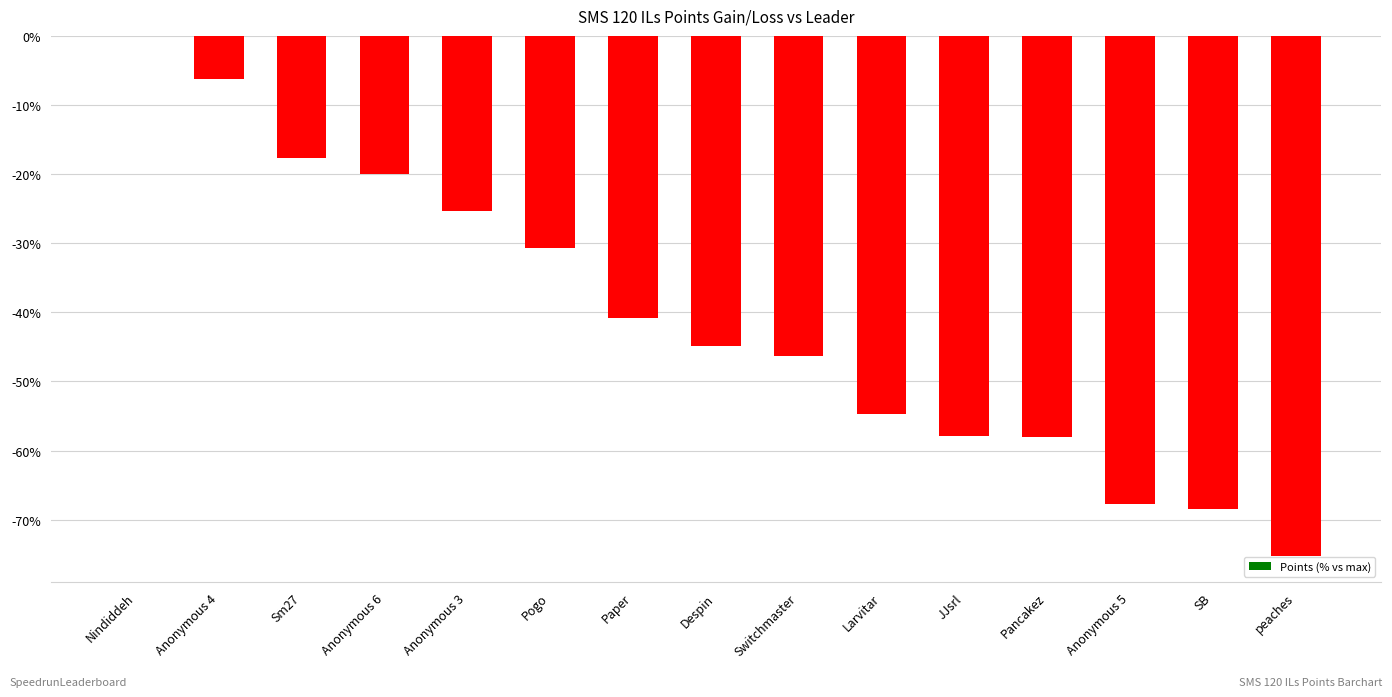

What is the change in value from Pogo to JJsrl?

-27.3